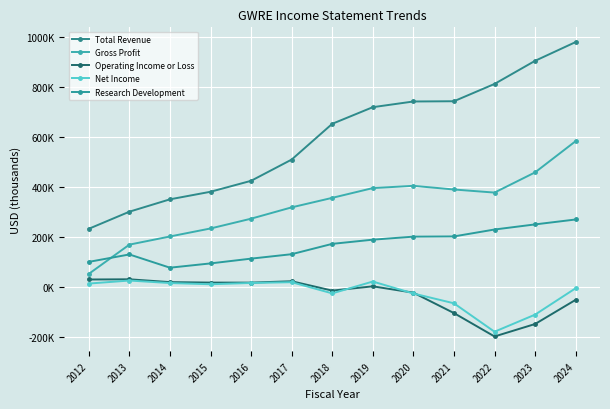

What is the difference between the Research Development values at 2019 and 2013?

59200